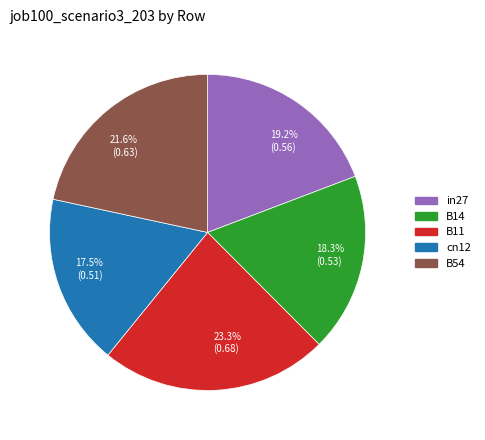

Count the number of slices in the pie.

5